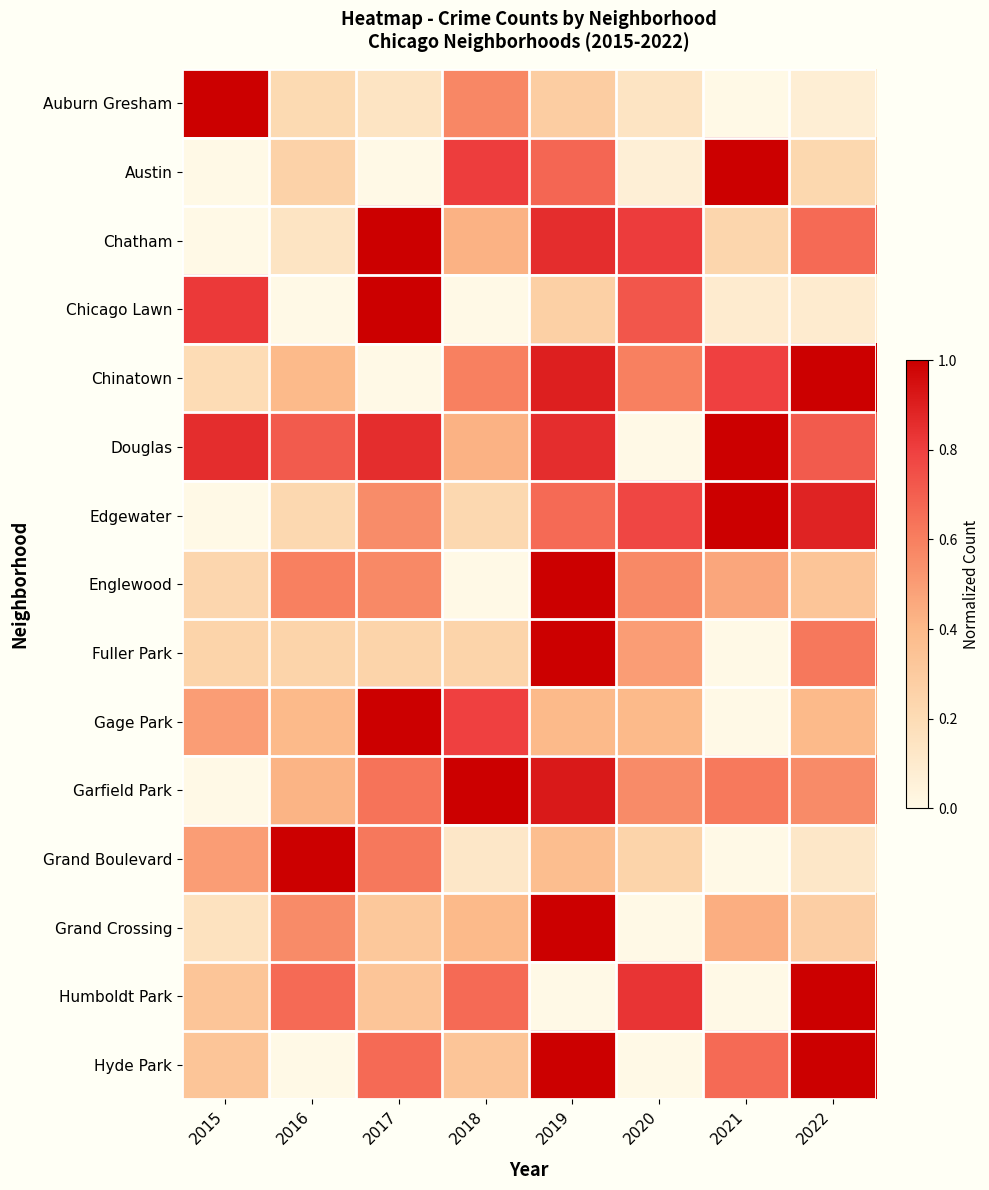

At which category is the sum across all series the highest?

2019